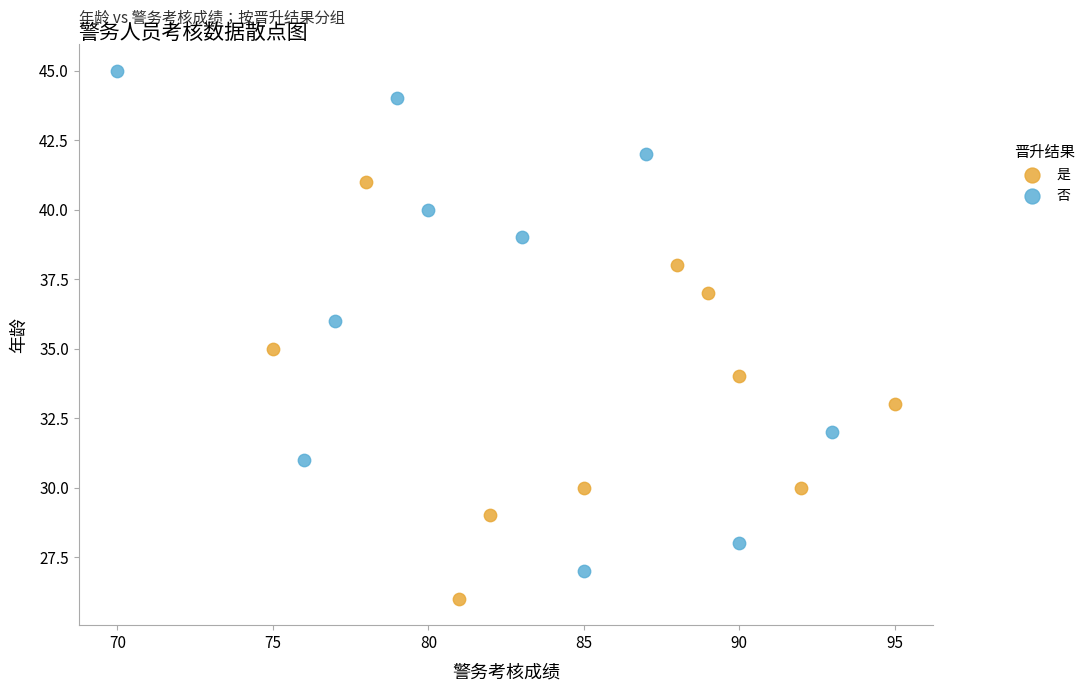

Which series contains the lowest Y value?

是